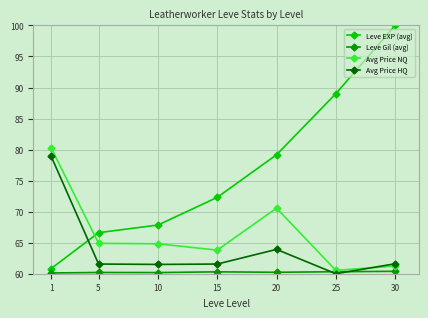

What is the value of the Leve EXP (avg) point at the 1st from the left?

60.8